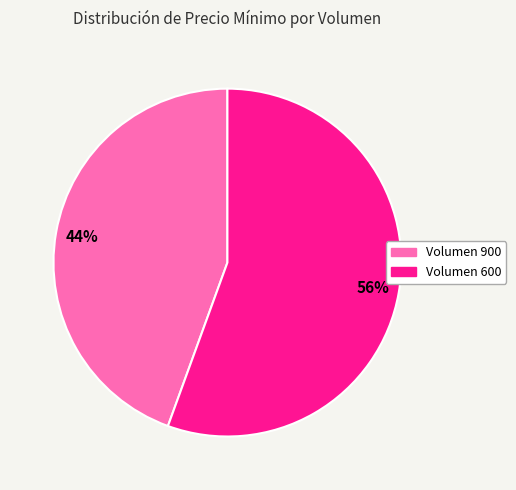

To the nearest percent, what is the combined percentage of Volumen 900 and Volumen 600?

100%